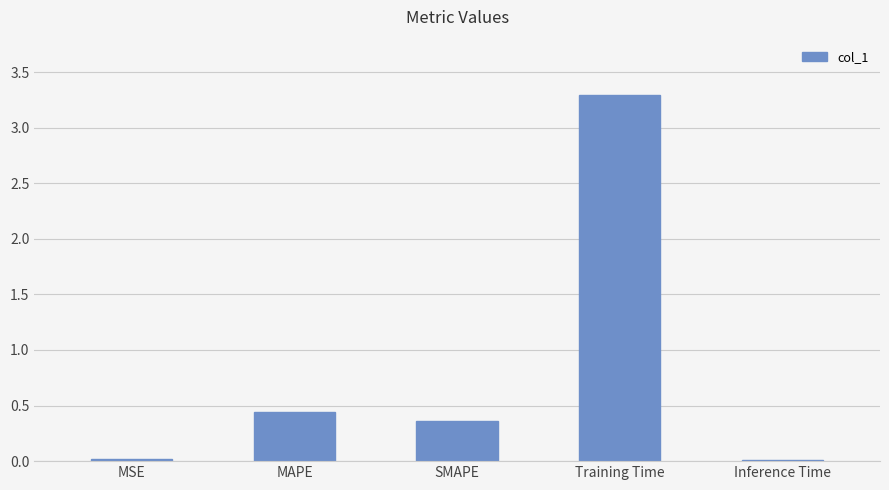

What is the change in value from MAPE to SMAPE?

-0.1